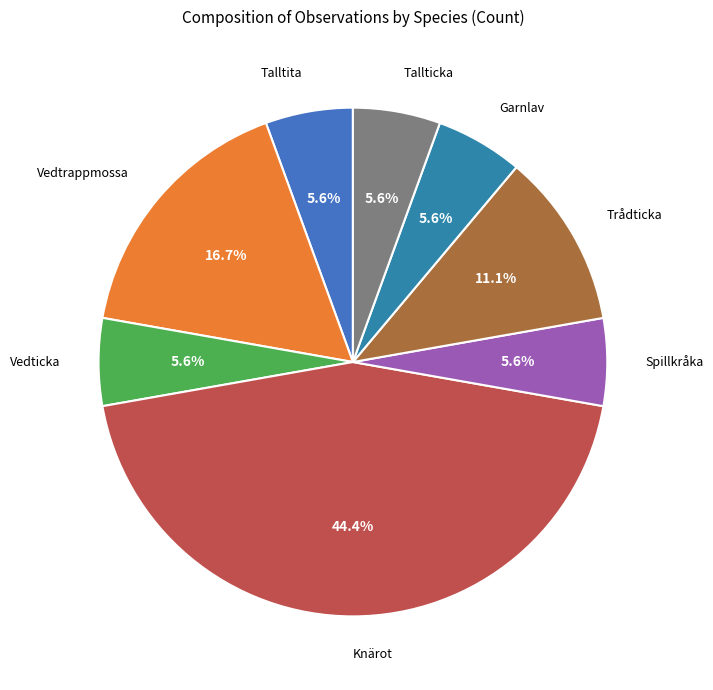

How much of the chart is everything except Vedticka?

94.4%